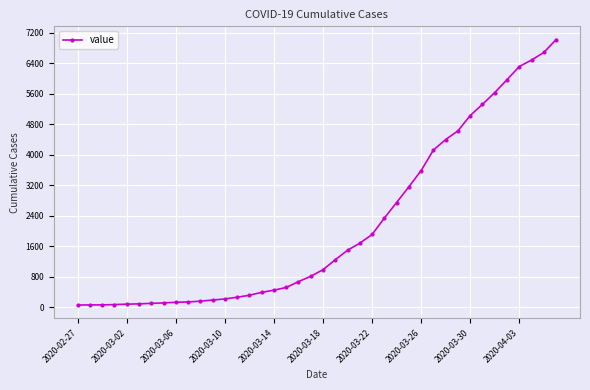

What is the difference between the second highest and second lowest values?

6623